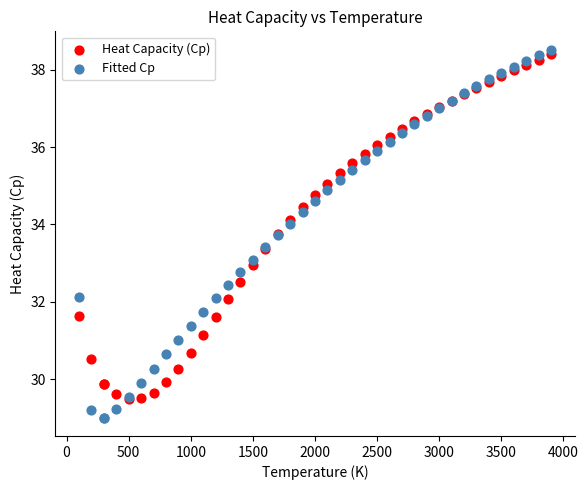

Which series has the widest spread of Y values?

Fitted Cp